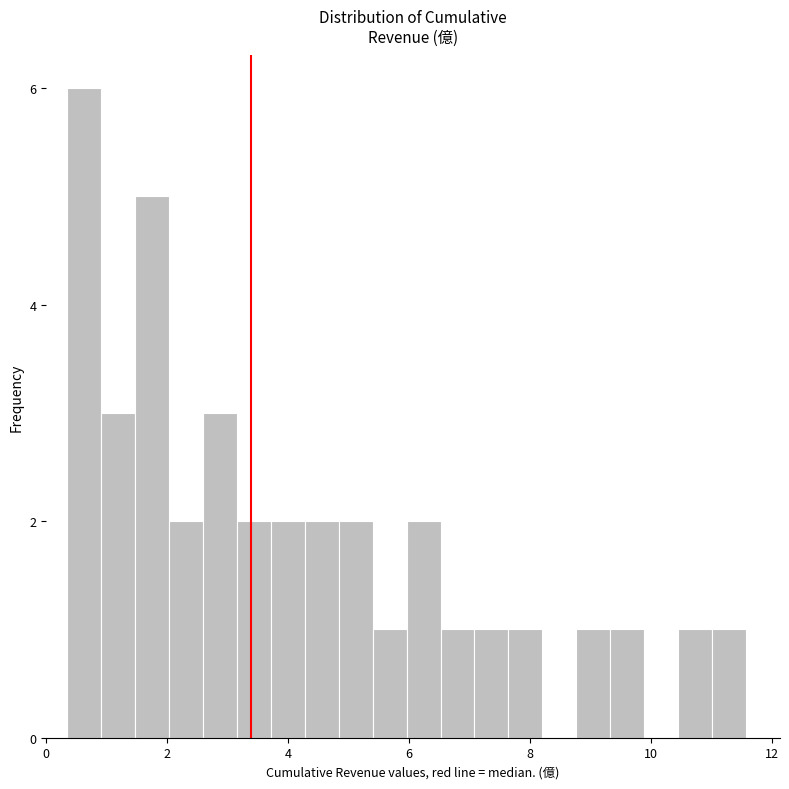

Around what value on the x-axis is the tallest bar? Give the approximate position of its centre, as read against the axis.

0.6